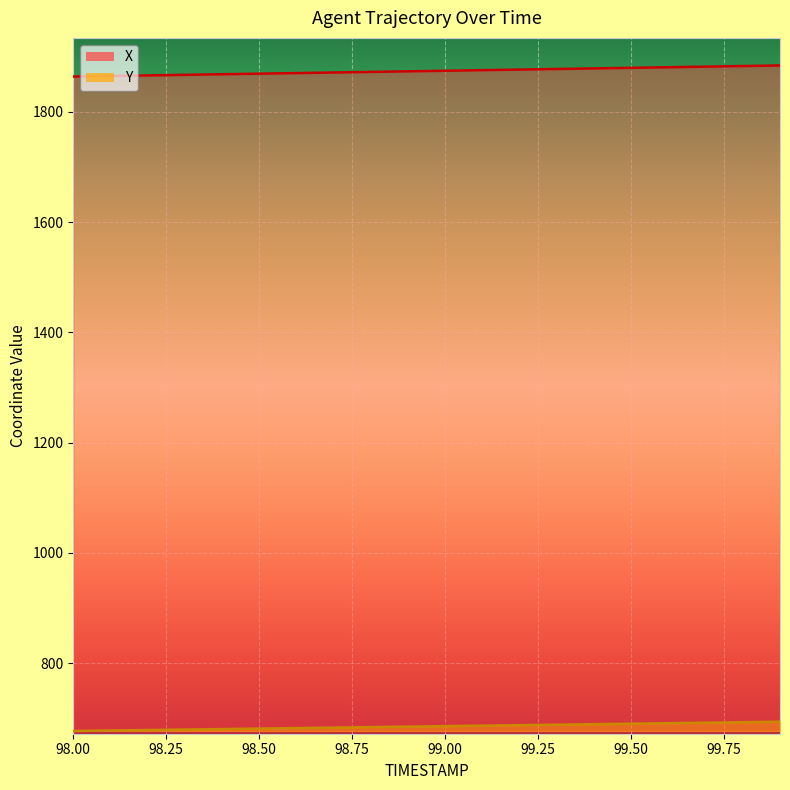

What is the highest value of the Y series?

693.8